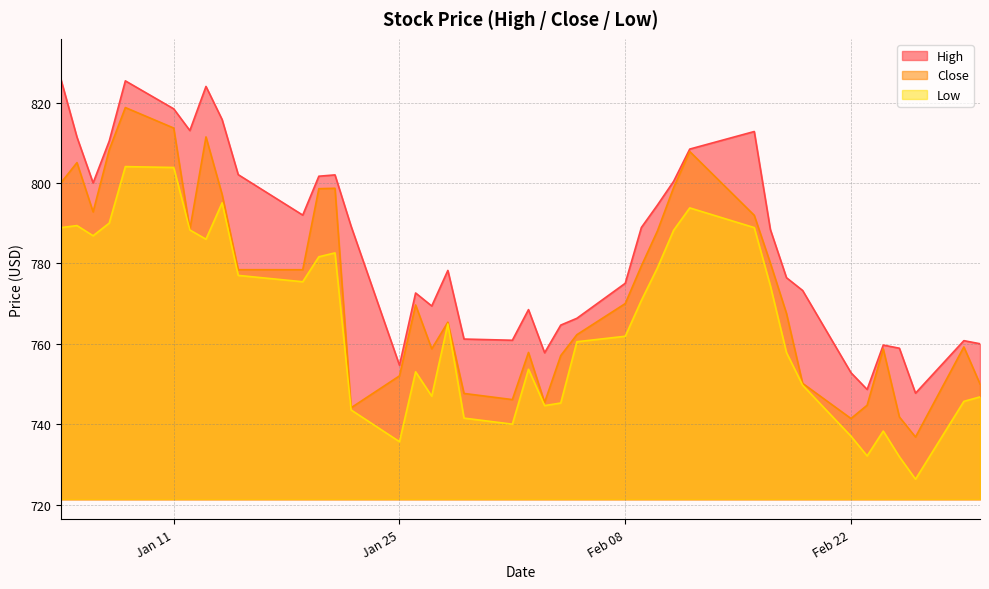

What is the total value across all series at 2021-02-11?

2387.4